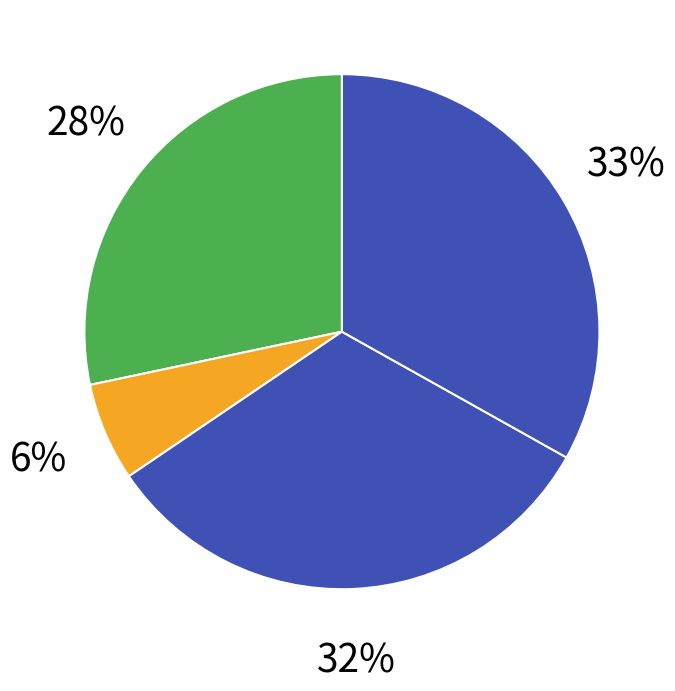

To the nearest percent, what is the difference between the largest and smallest slice percentages?

27%